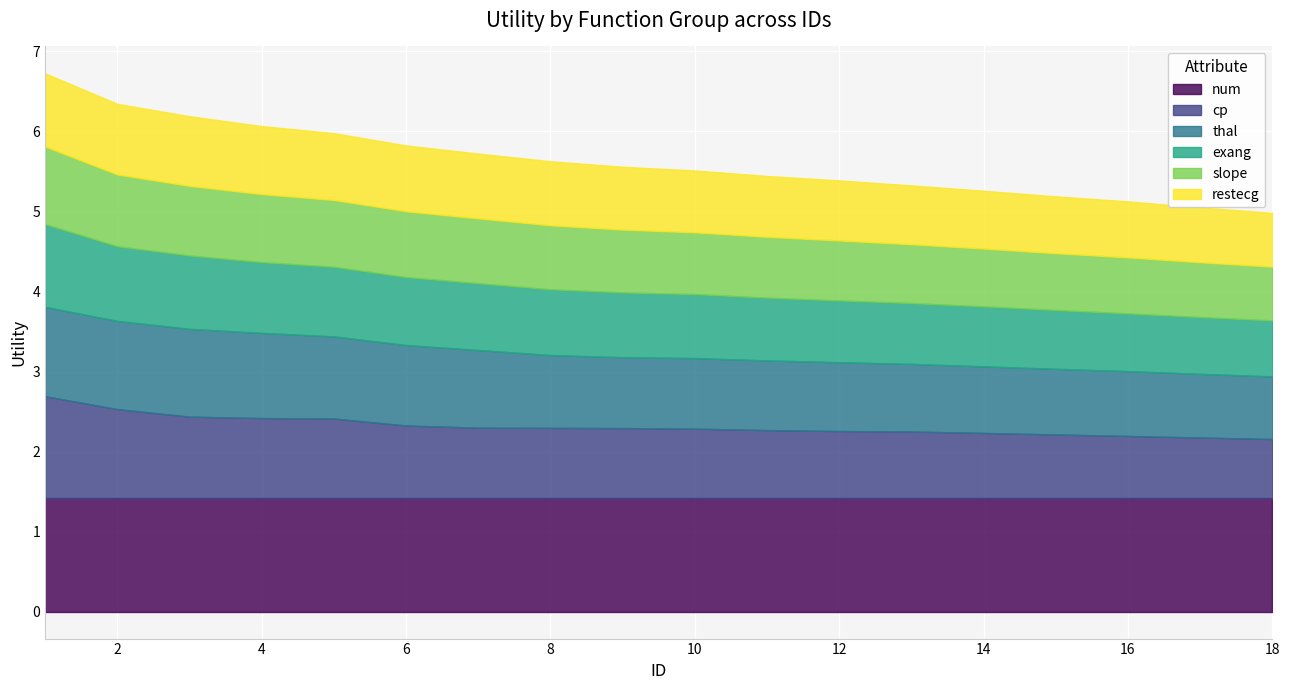

Where is exang nearest to the value 0?

18